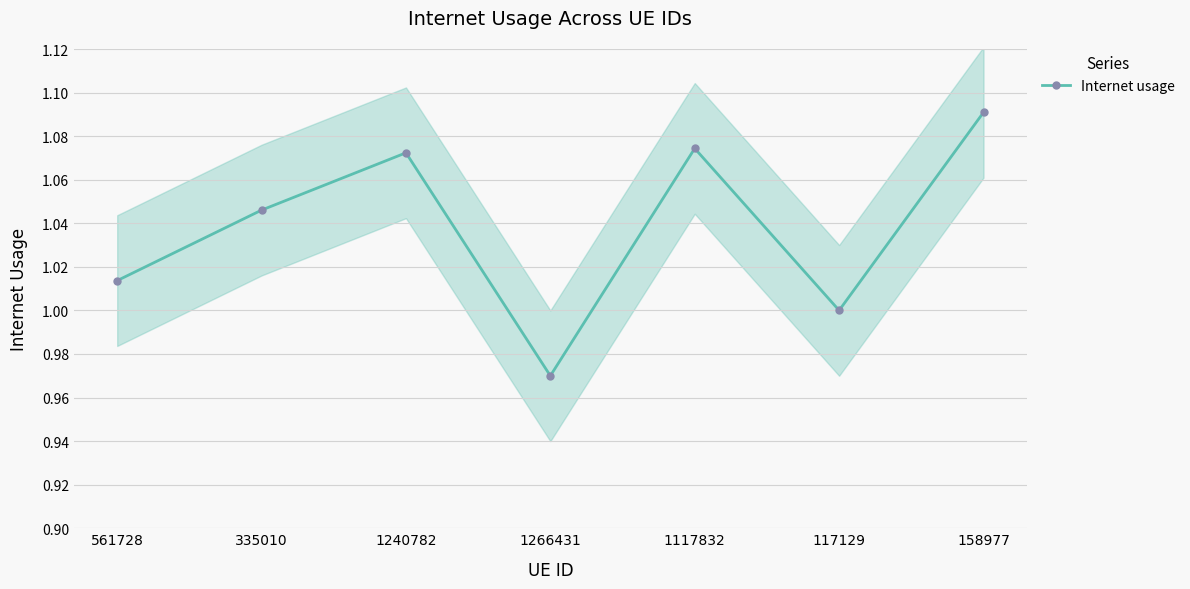

What position from the right is 1240782?

5